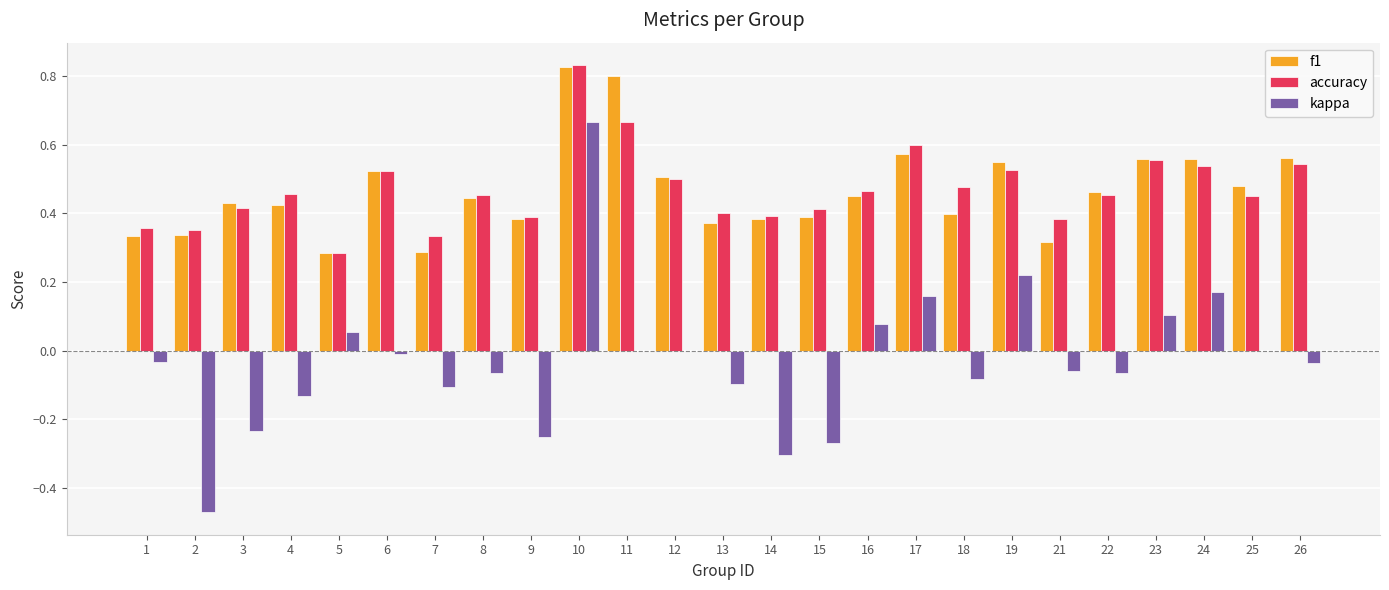

Which series changed the most between 4 and 7?

f1